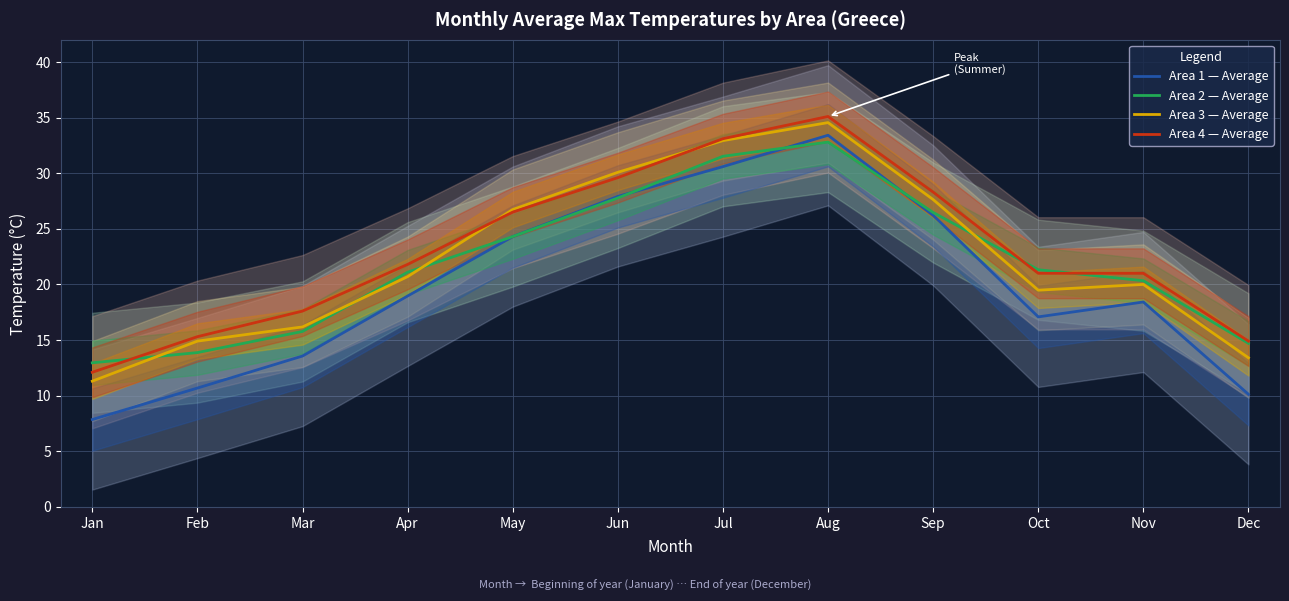

At which label does Area 4 — Average first exceed 21?

Apr